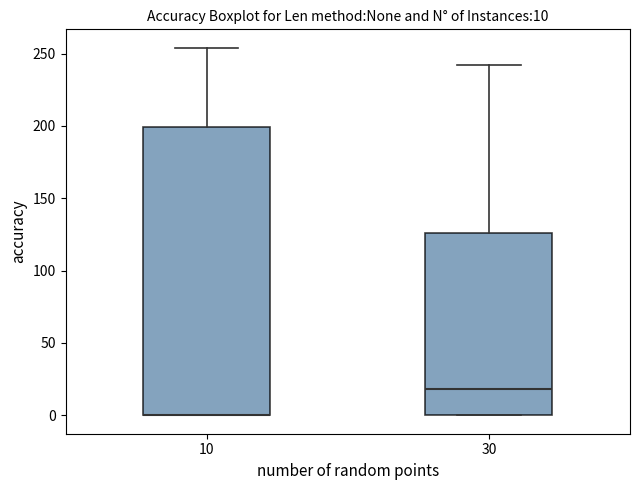

Which box is the tallest, from its lower edge to its upper edge?

10